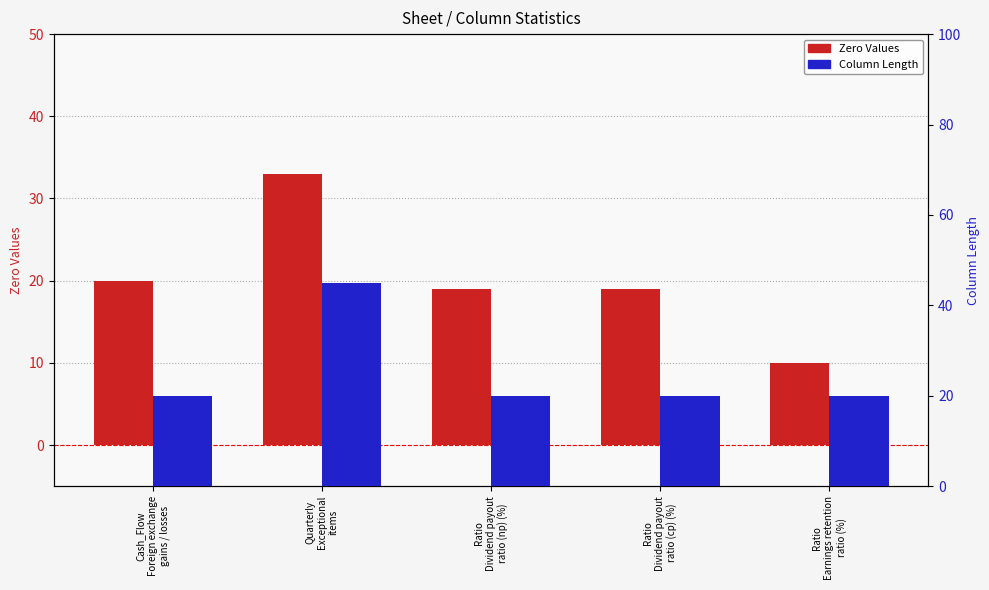

Reading left to right, list all the values displayed in this chart.

Zero Values: Cash_Flow
Foreign exchange
gains / losses=20	Quarterly
Exceptional
items=33	Ratio
Dividend payout
ratio (np) (%)=19	Ratio
Dividend payout
ratio (cp) (%)=19	Ratio
Earnings retention
ratio (%)=10
Column Length: Cash_Flow
Foreign exchange
gains / losses=20	Quarterly
Exceptional
items=45	Ratio
Dividend payout
ratio (np) (%)=20	Ratio
Dividend payout
ratio (cp) (%)=20	Ratio
Earnings retention
ratio (%)=20